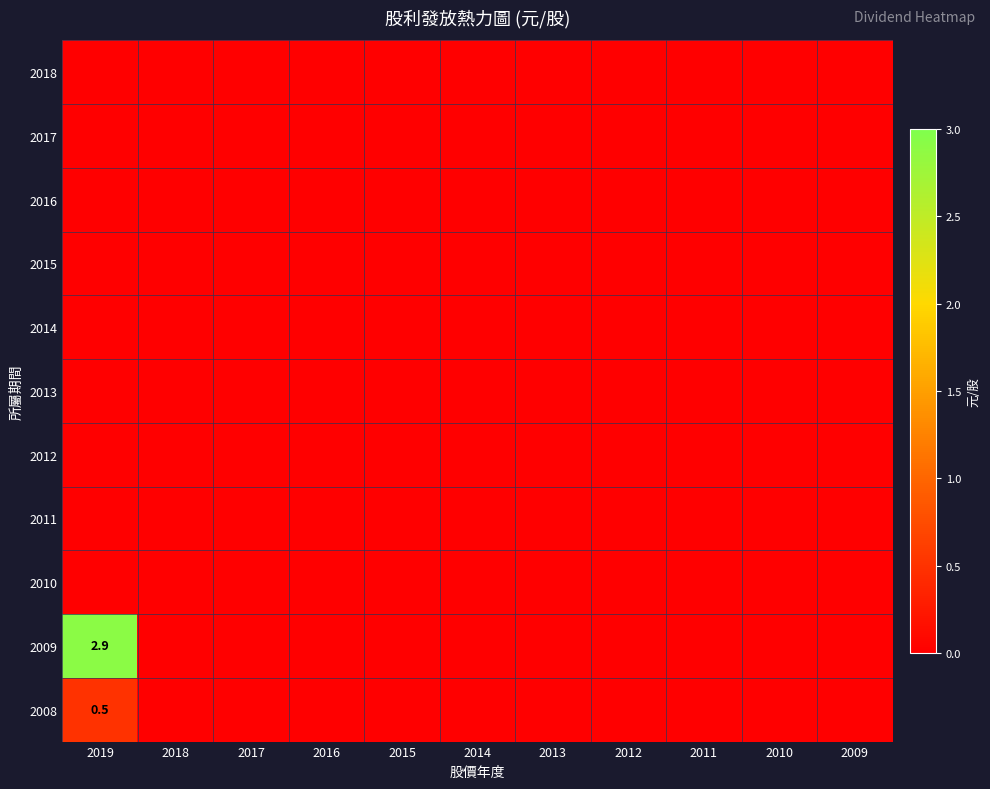

Which series has the largest total across all categories?

2009